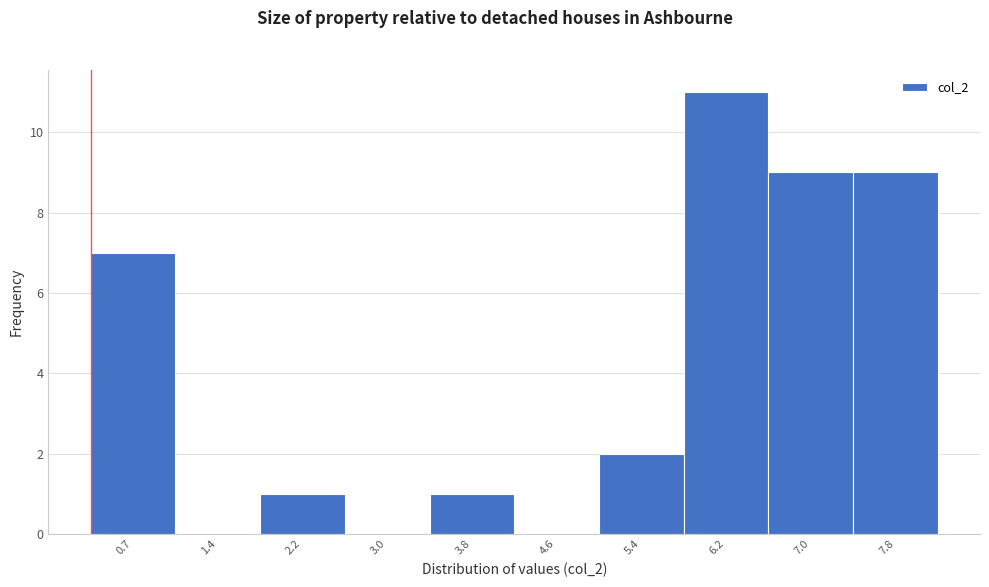

Reading left to right, extract all data points from this chart.

0.7=7	1.4=0	2.2=1	3.0=0	3.8=1	4.6=0	5.4=2	6.2=11	7.0=9	7.8=9